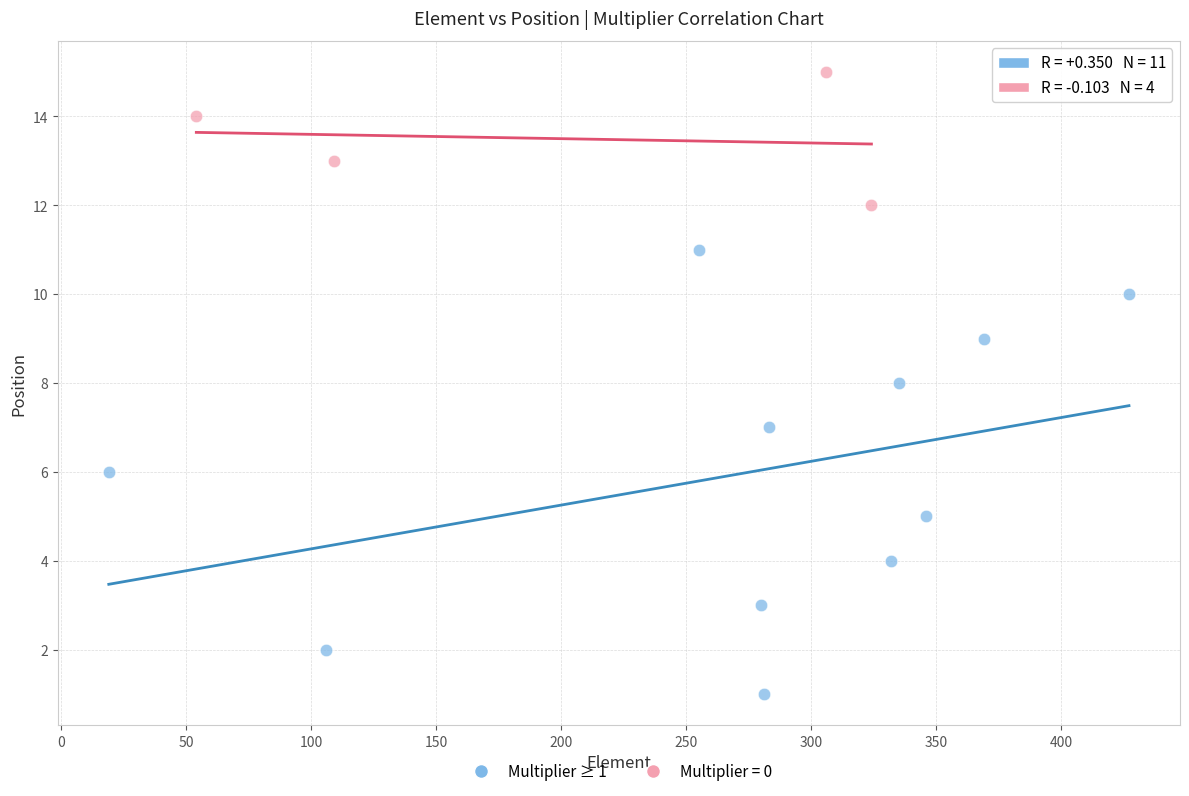

Which series contains the lowest Y value?

Multiplier ≥ 1